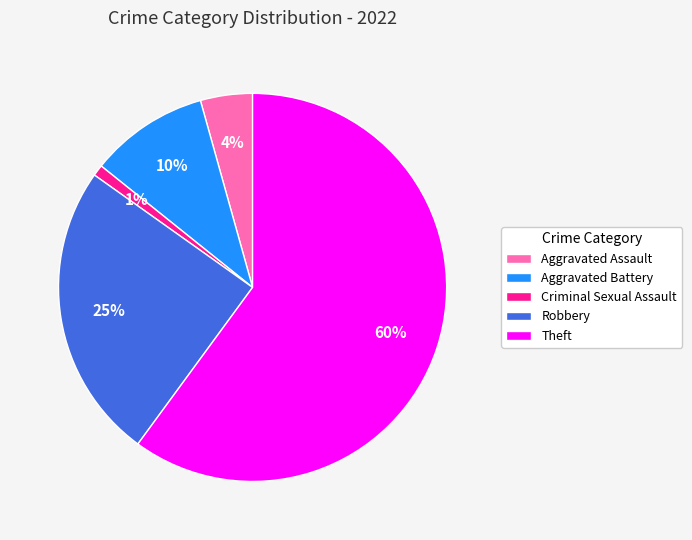

To the nearest percent, what percentage of the pie is Aggravated Battery?

10%